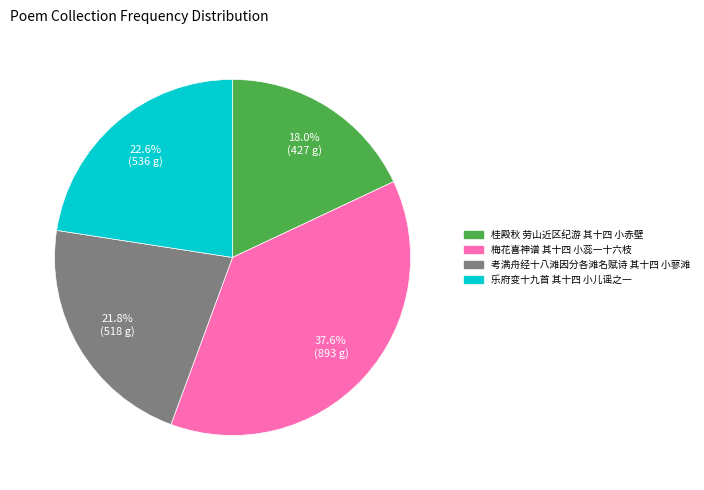

To the nearest percent, what is the combined percentage of 乐府变十九首 其十四 小儿谣之一 and 考满舟经十八滩因分各滩名赋诗 其十四 小蓼滩?

44%